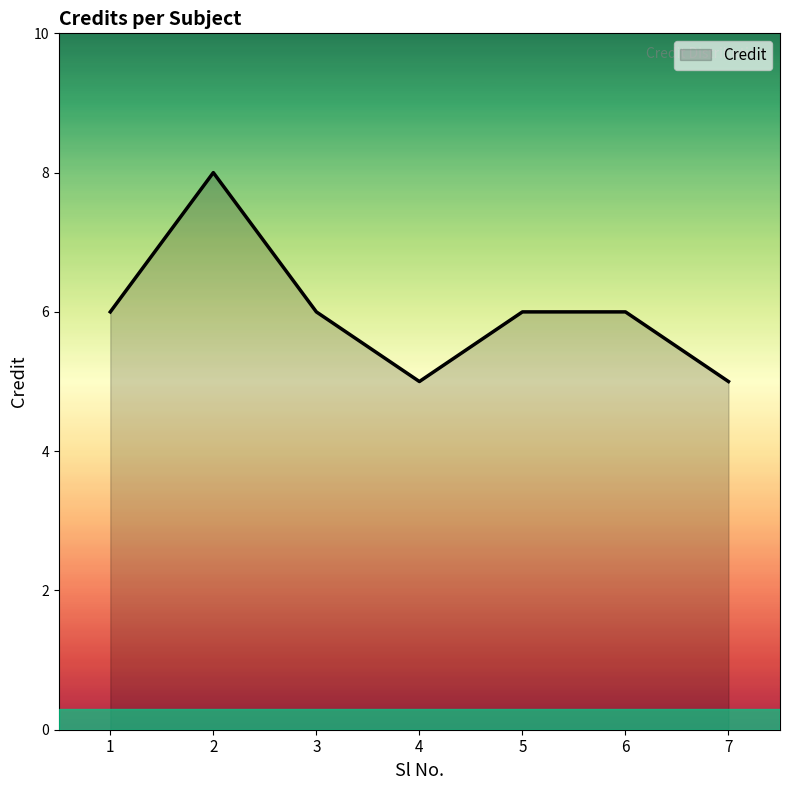

True or false: the data shows 2 at 5.

False